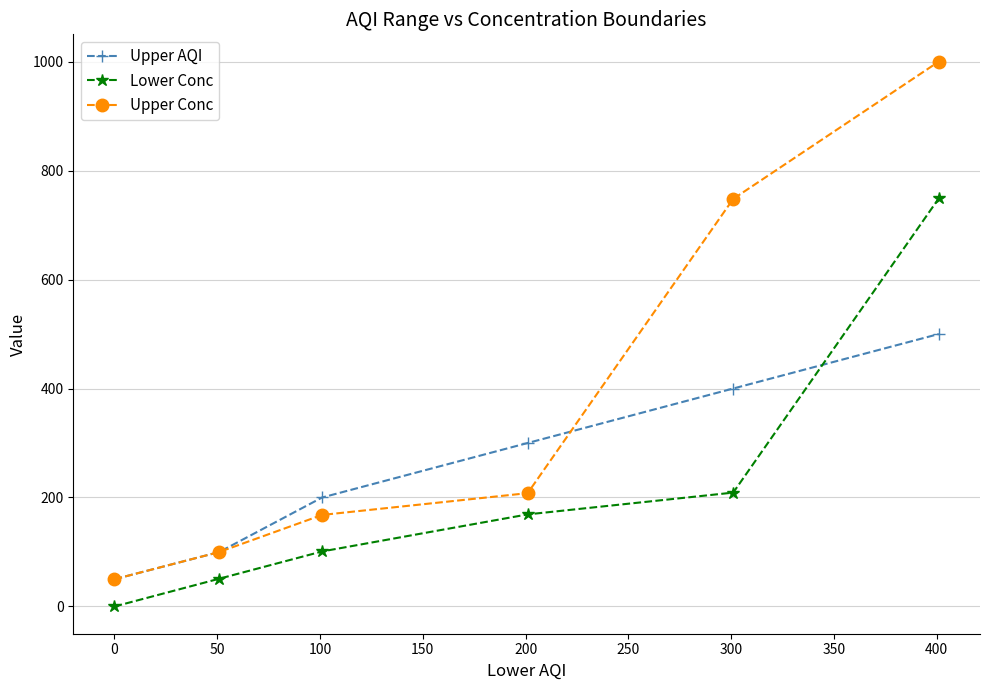

What is the average value of the Upper AQI series?

258